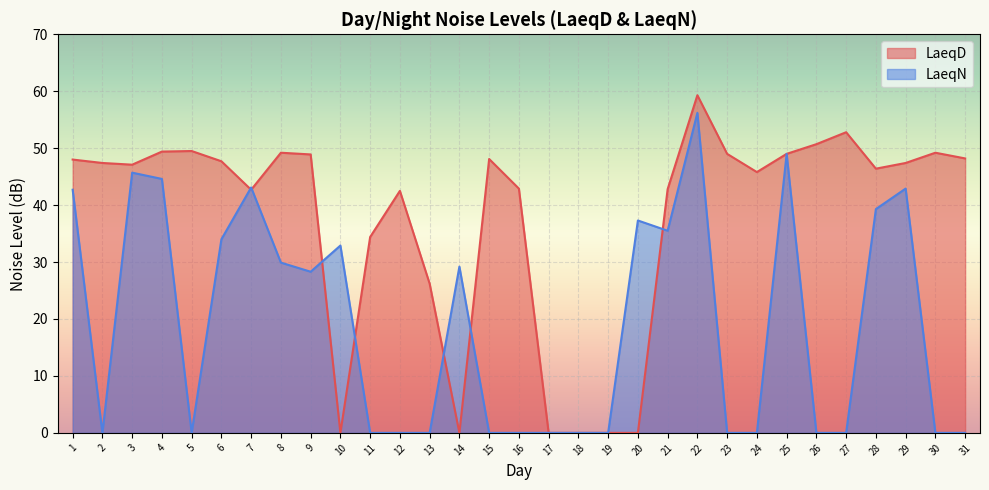

What is the value of the LaeqD point at the 29th from the left?

47.4